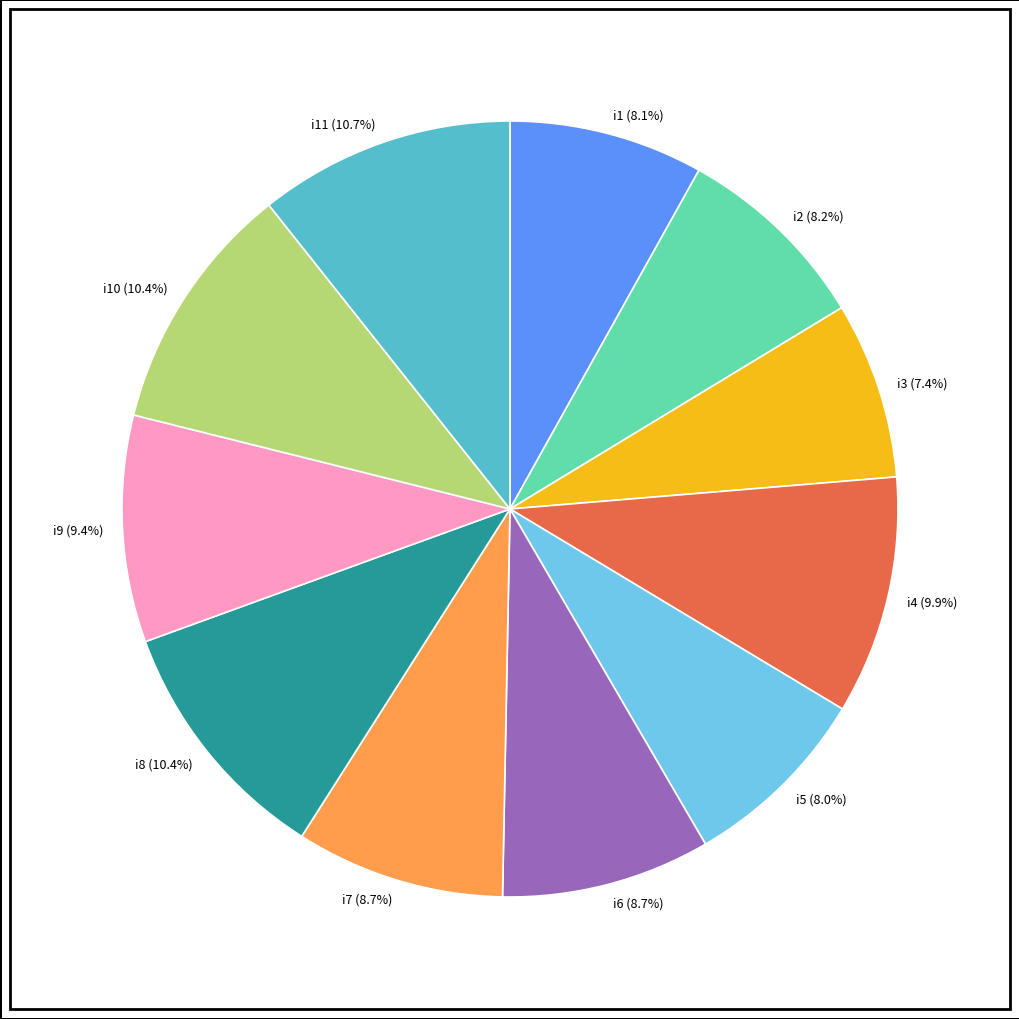

Does any single category account for the majority?

No